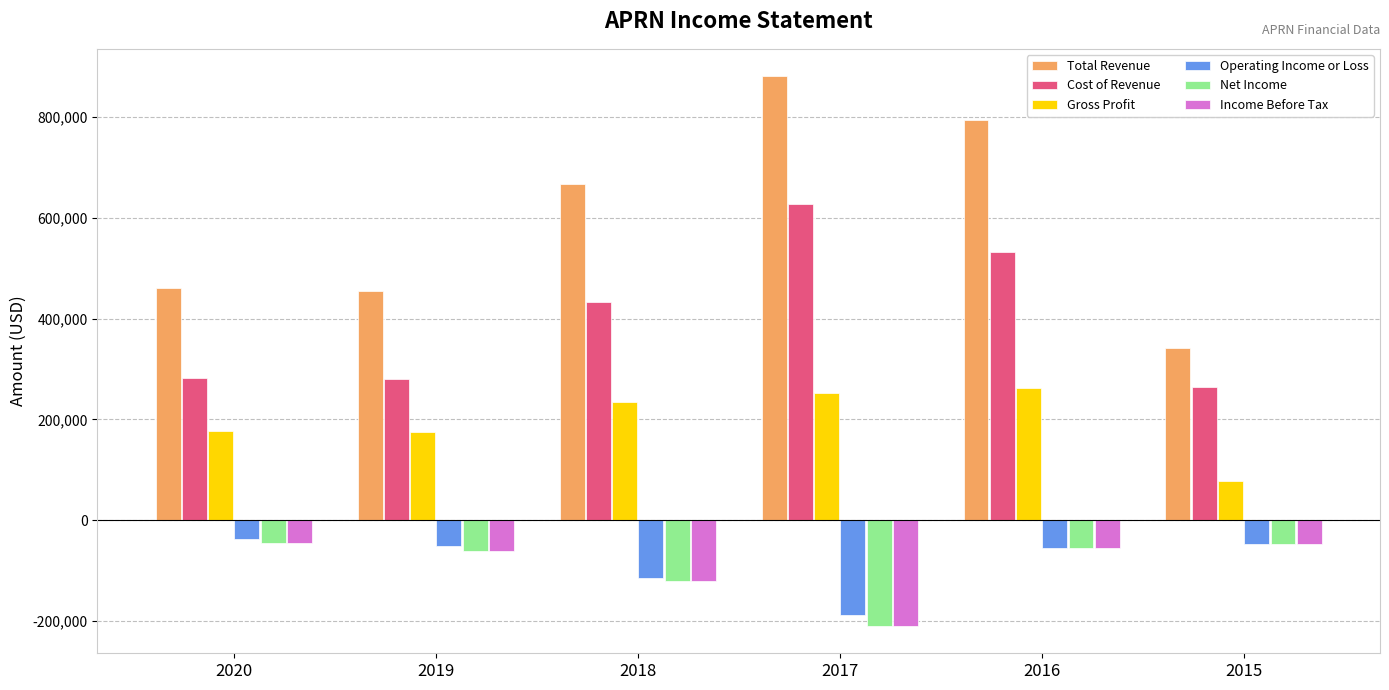

What is the value of the Gross Profit bar at the 4th from the left?

253200